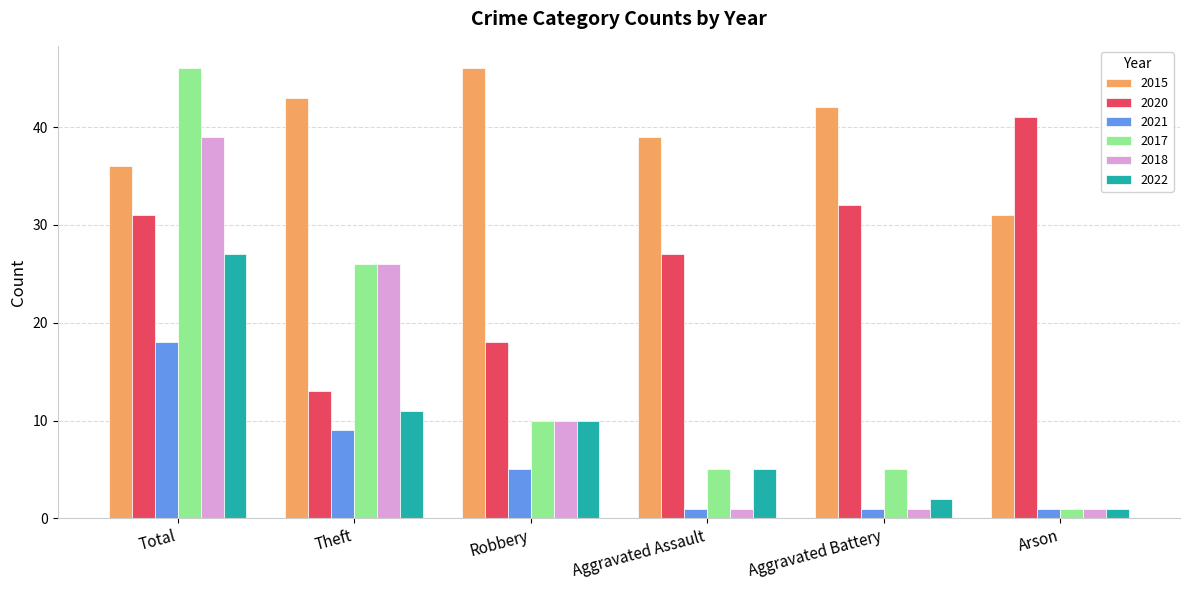

How many bars are there in total?

36